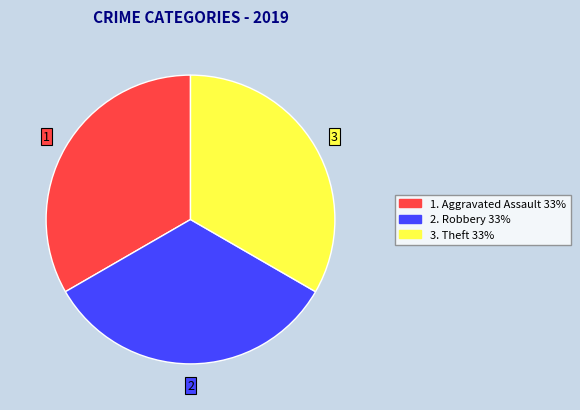

Is there any slice that represents more than half of the pie?

No